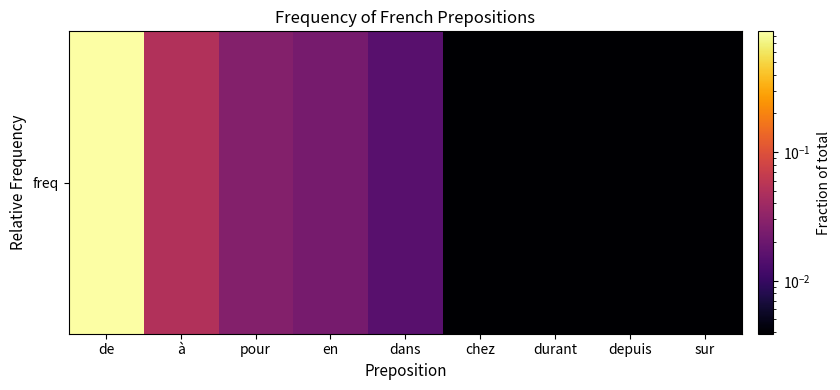

What is the greatest value displayed?

0.9